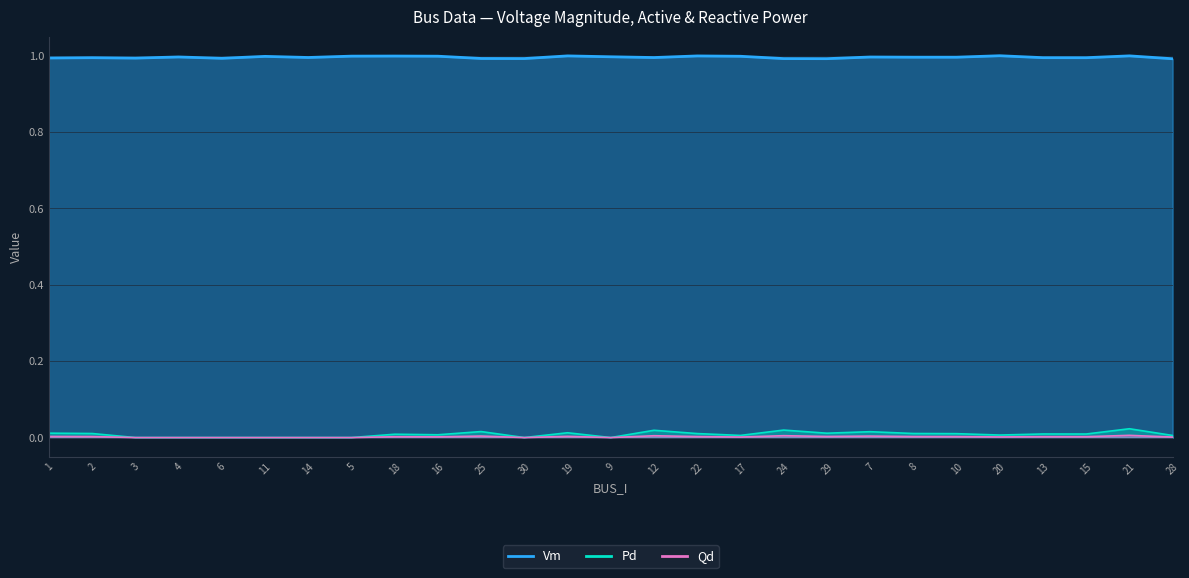

Which series has the largest range (max minus min)?

Pd